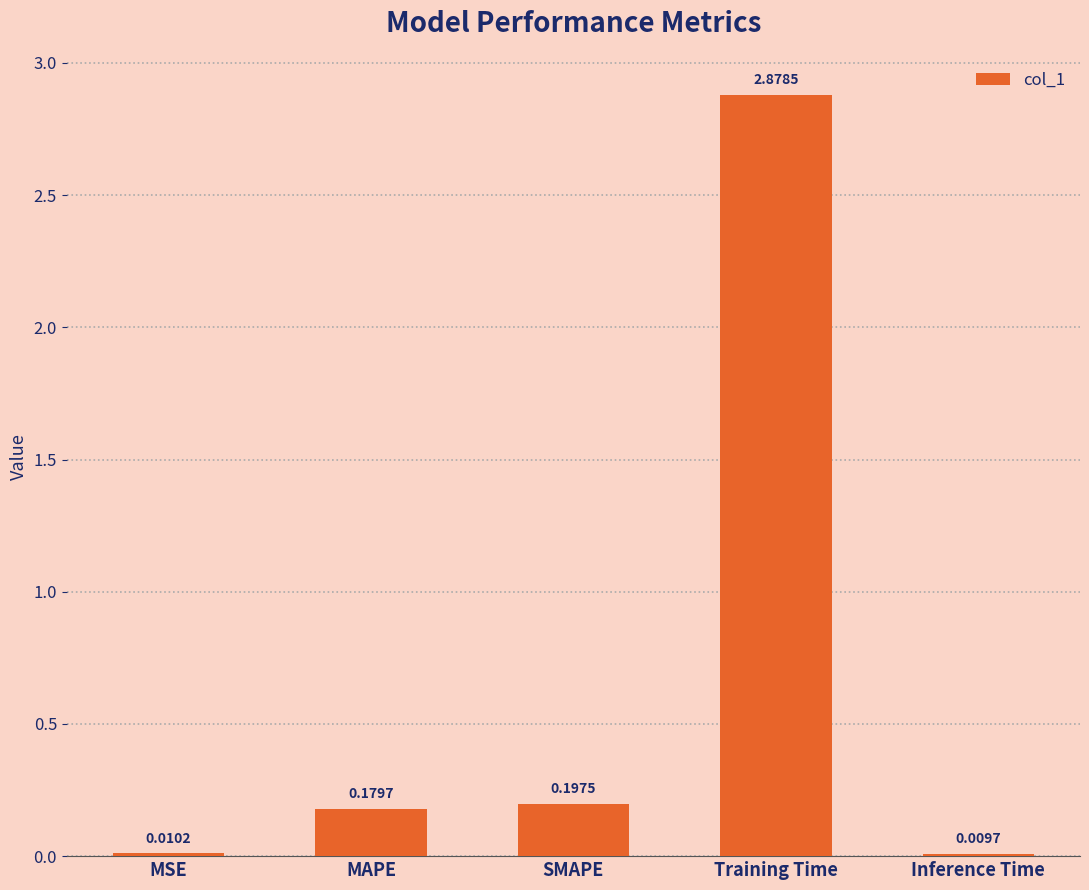

Rank the categories by value from lowest to highest.

Inference Time, MSE, MAPE, SMAPE, Training Time